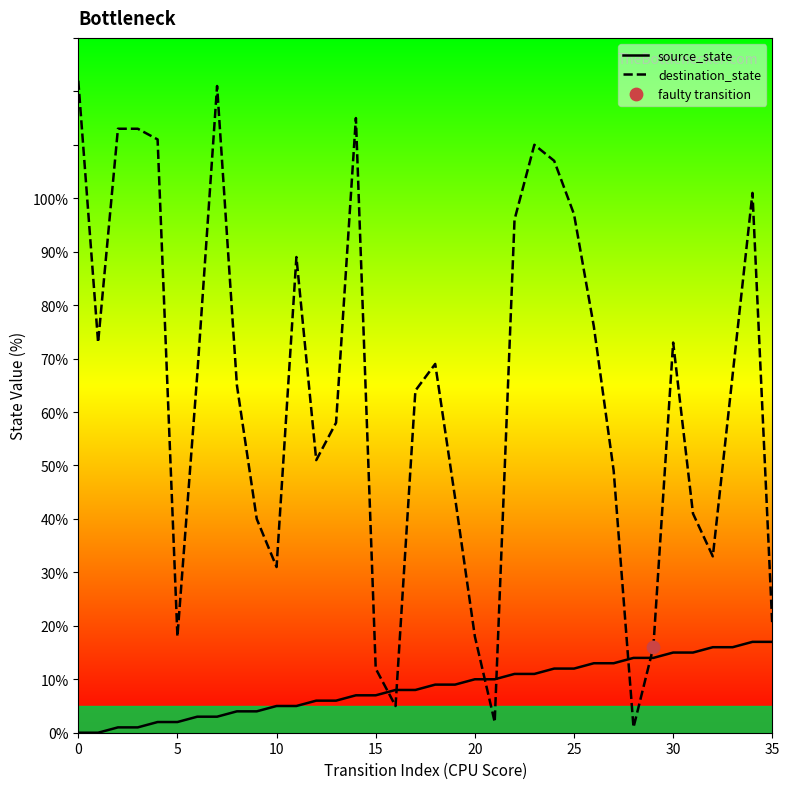

Which series has the largest Y range (max minus min)?

destination_state